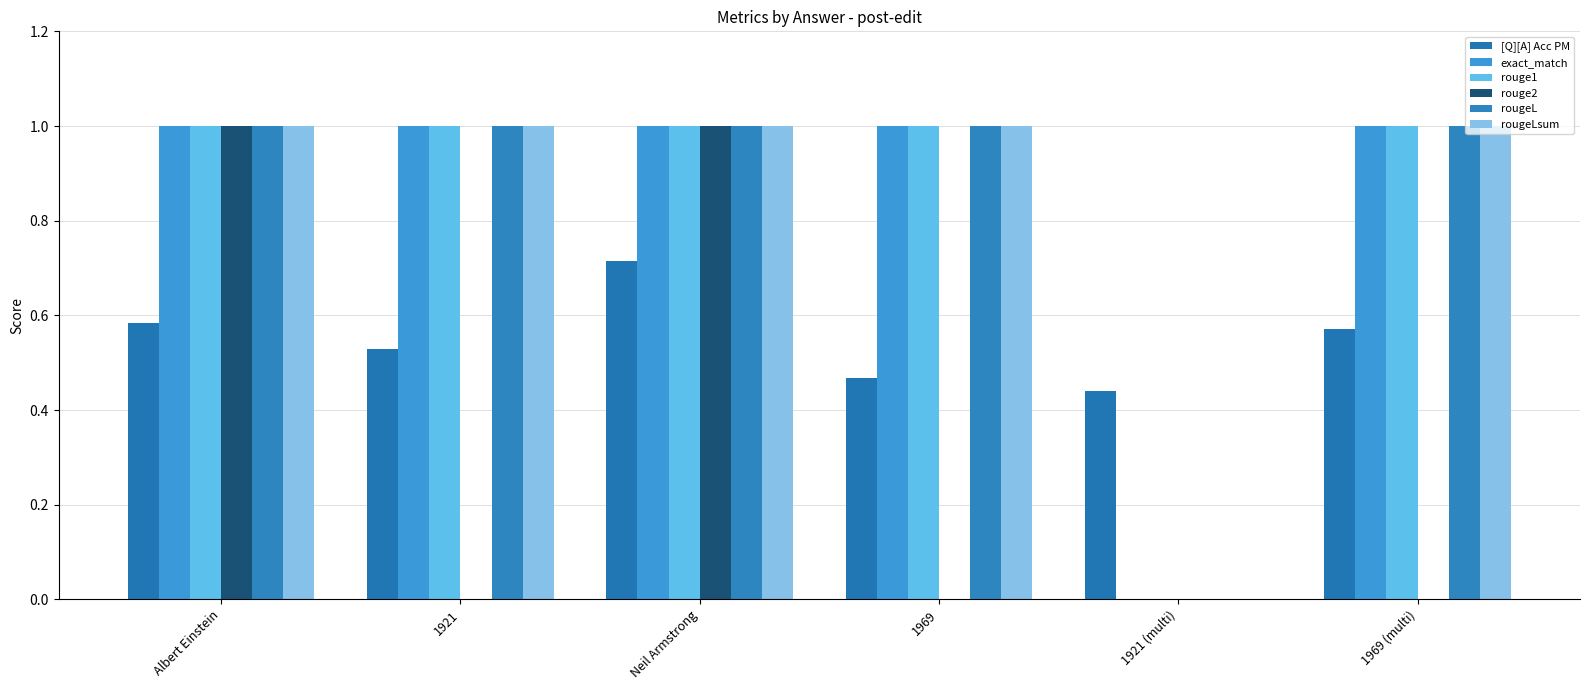

How many groups of bars are there?

6